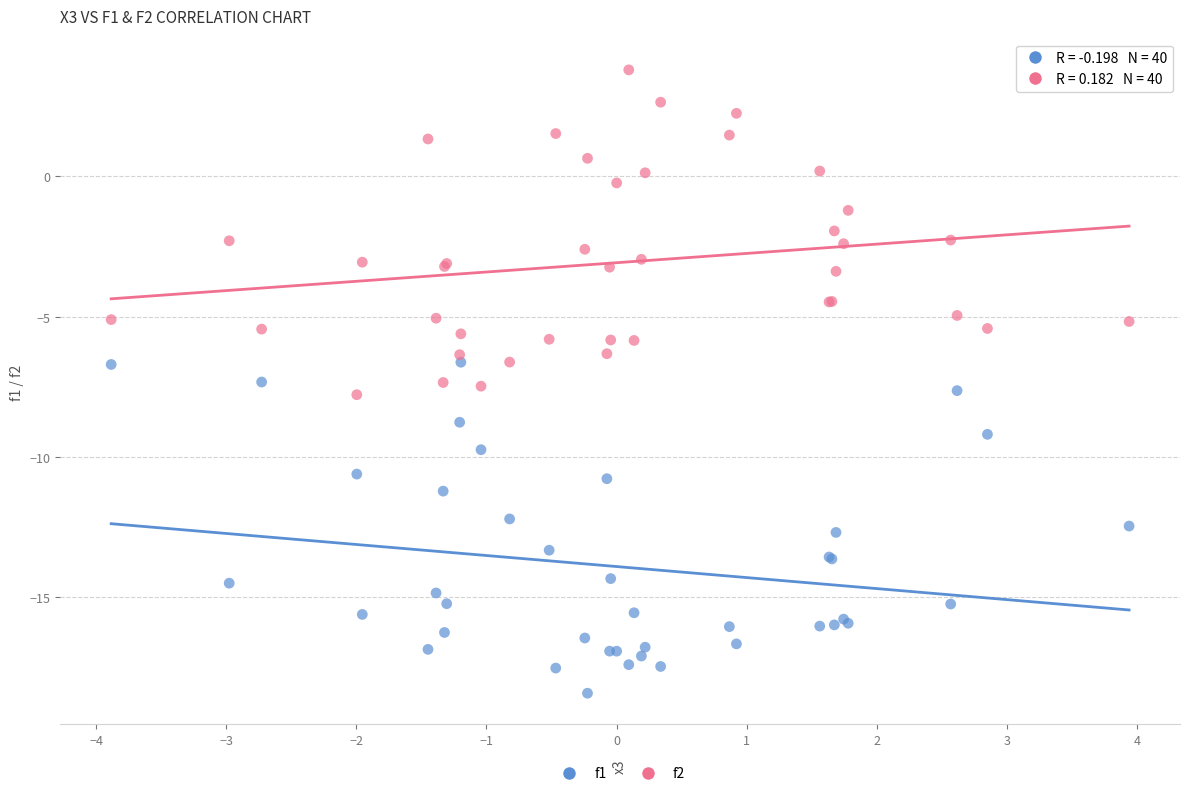

Which series reaches the minimum Y coordinate?

f1